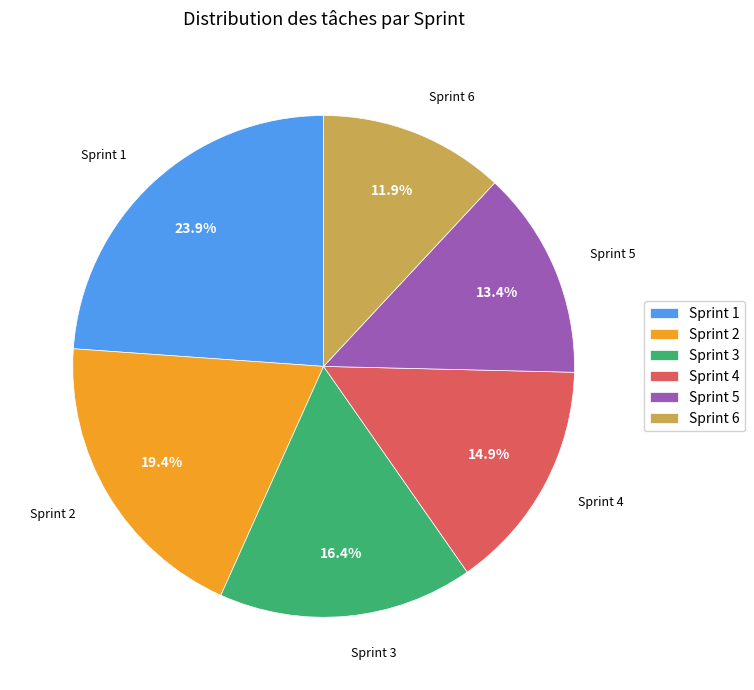

Is Sprint 5 the majority of the pie?

No